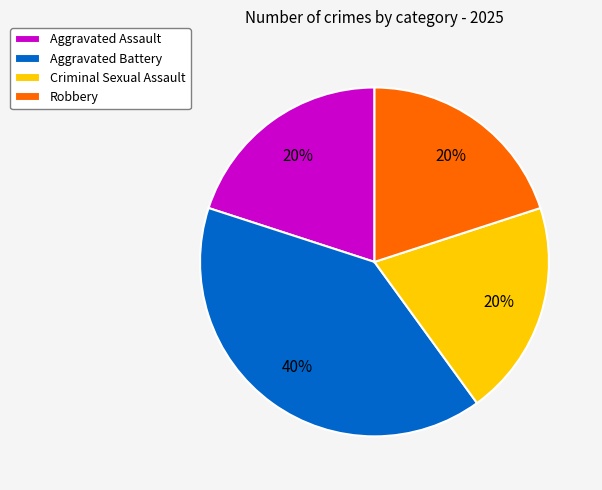

Which category has the biggest portion of the pie?

Aggravated Battery